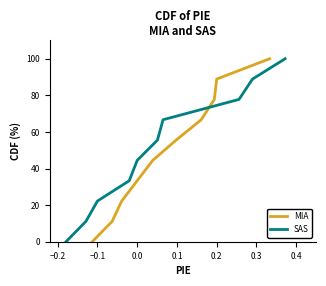

What is the maximum value for MIA?

100.0